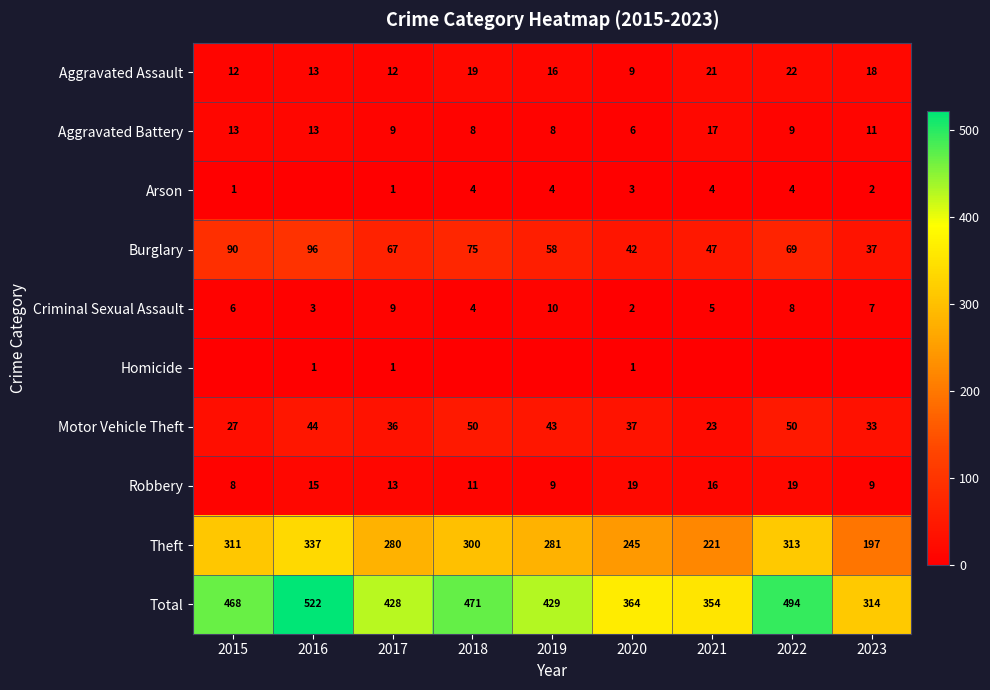

True or false: Arson has a value of 7 at 2022.

False